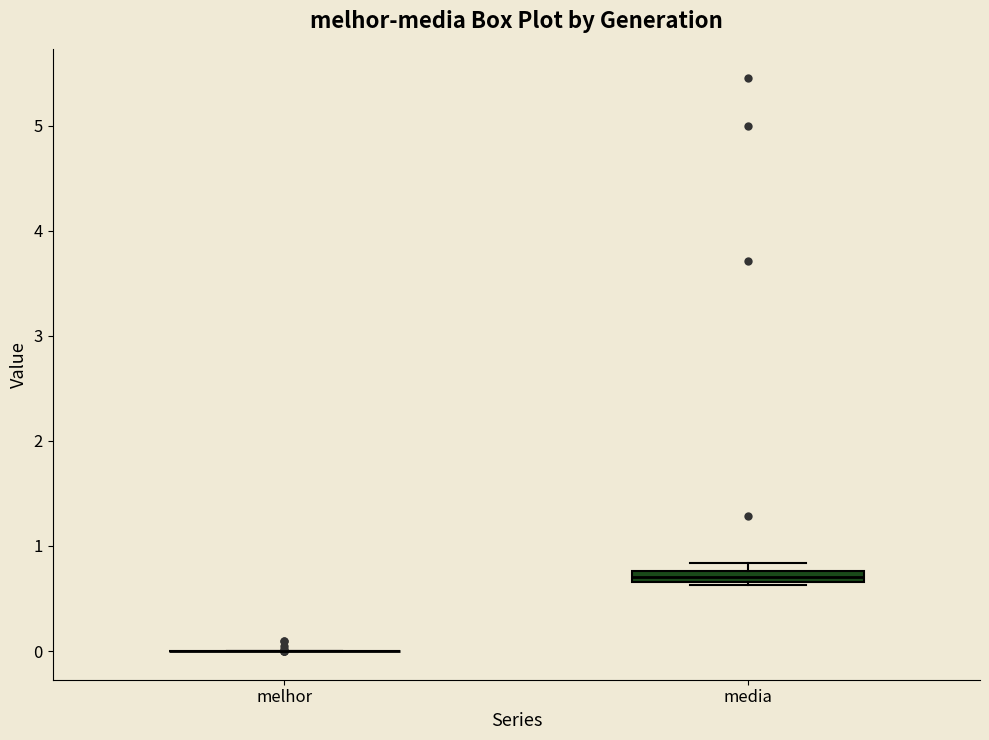

Where is the lower edge of the box for media on the y-axis? The values are not printed on the chart, so give them approximately, as read against the axis.

0.7